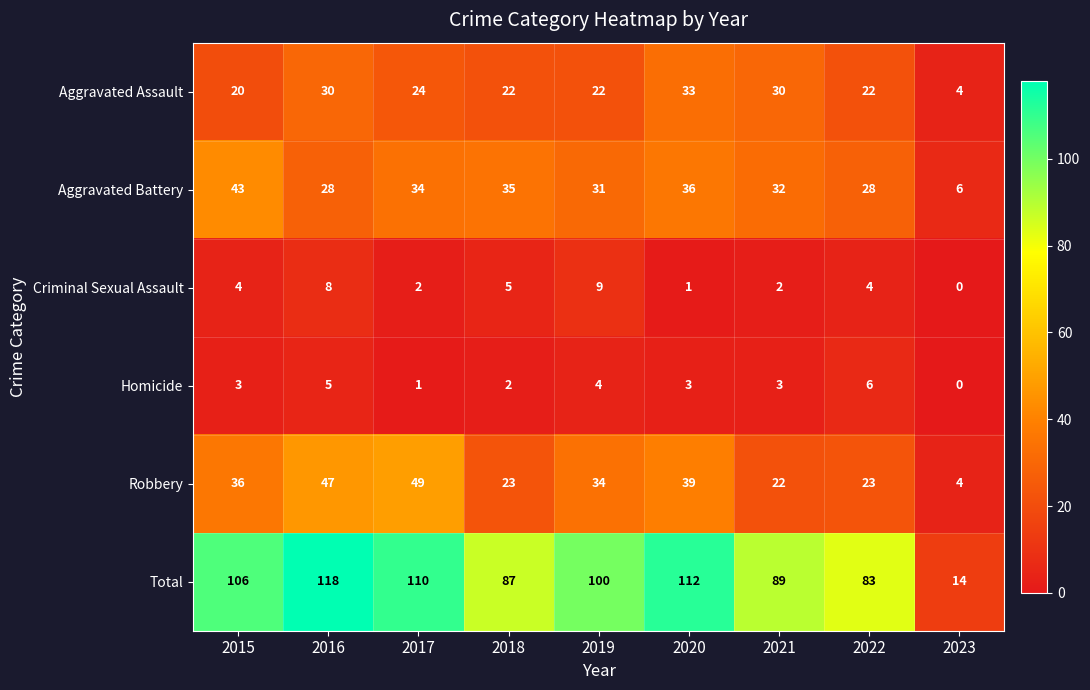

How many series are shown in this chart?

6